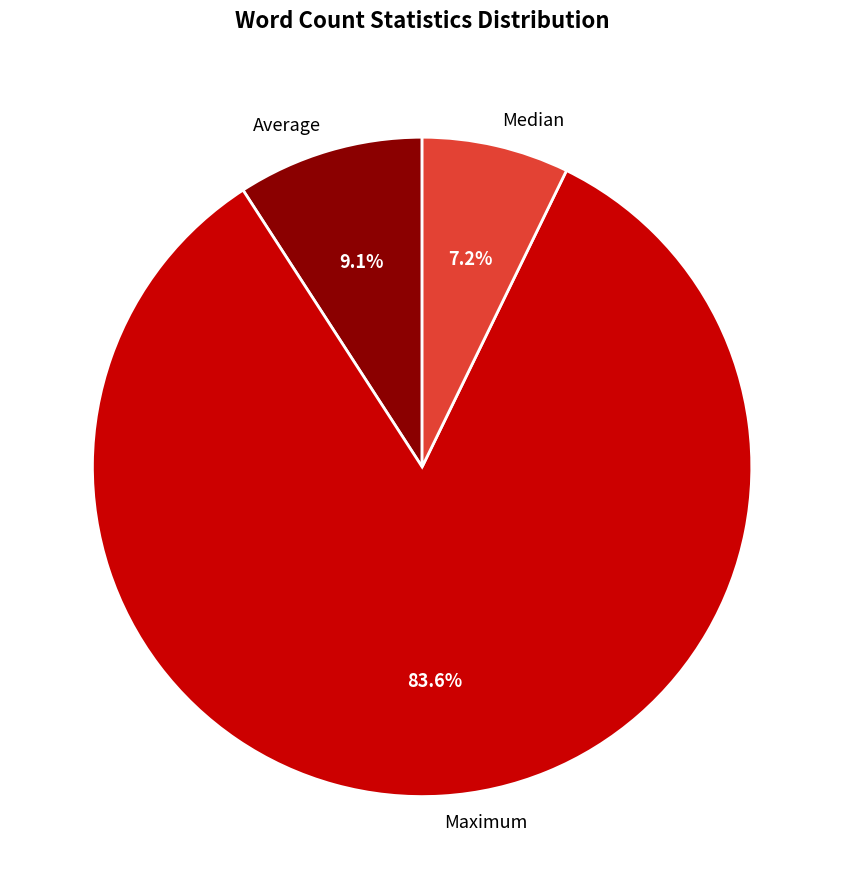

What is the majority slice?

Maximum